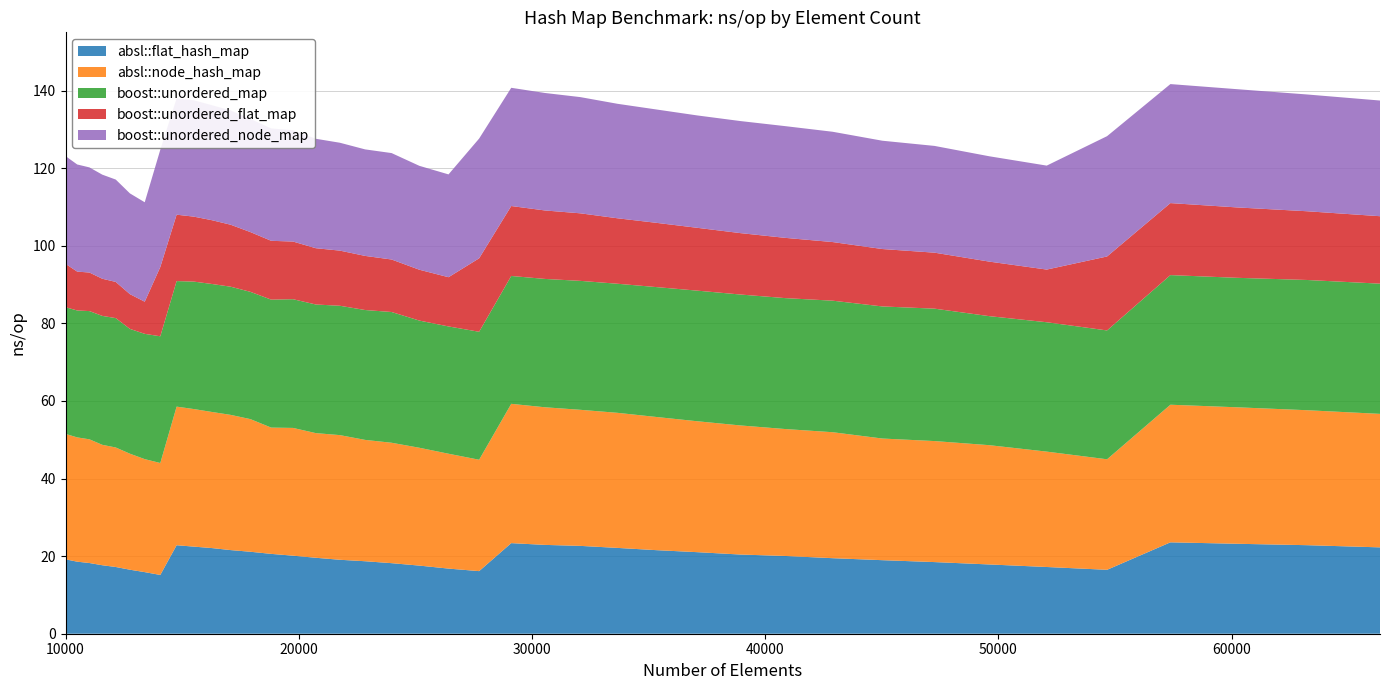

Reading left to right, what are all the values shown in this chart?

absl::flat_hash_map: 19.2	18.6	18.2	17.7	17.2	16.5	15.9	15.1	22.8	22.4	22.1	21.6	21.1	20.6	20.1	19.6	19.1	18.7	18.2	17.6	16.8	16.1	23.3	22.9	22.6	22.1	21.5	21.0	20.4	20.0	19.5	19.0	18.5	17.9	17.2	16.5	23.6	23.2	22.8	22.3
absl::node_hash_map: 32.3	32.0	31.9	31.0	30.8	29.9	29.1	28.9	35.7	35.5	35.1	34.9	34.2	32.5	32.9	32.1	32.1	31.3	31.0	30.4	29.6	28.7	35.9	35.5	35.1	34.8	34.3	33.7	33.3	32.7	32.5	31.4	31.2	30.7	29.7	28.5	35.5	35.2	34.8	34.4
boost::unordered_map: 32.6	32.7	33.0	33.2	33.3	32.2	32.3	32.7	32.4	32.8	33.0	33.0	32.8	33.0	33.2	33.2	33.3	33.5	33.7	32.8	32.8	33.0	33.0	33.1	33.2	33.3	33.5	33.7	33.7	33.7	33.9	34.0	34.1	33.3	33.3	33.2	33.4	33.4	33.6	33.6
boost::unordered_flat_map: 11.2	10.0	9.9	9.6	9.3	9.0	8.3	17.9	17.1	16.7	16.4	16.0	15.4	15.2	14.9	14.5	14.2	13.9	13.5	13.1	12.7	18.9	18.0	17.6	17.4	16.9	16.6	16.2	15.8	15.5	15.1	14.8	14.4	14.1	13.6	19.1	18.6	18.1	17.7	17.4
boost::unordered_node_map: 27.8	27.6	27.1	26.8	26.4	26.0	25.6	30.2	30.0	30.0	29.6	29.5	29.2	29.0	28.7	28.2	27.8	27.5	27.4	26.8	26.5	30.9	30.5	30.3	29.9	29.5	29.2	29.0	28.9	28.8	28.4	27.9	27.5	27.1	26.8	31.0	30.7	30.5	30.1	29.8